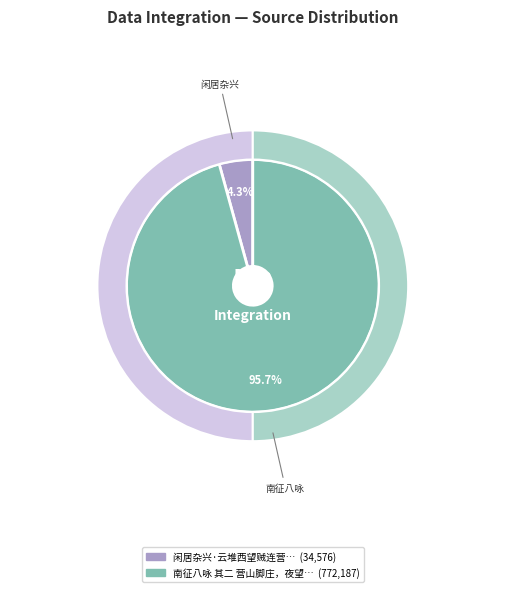

The 南征八咏 其二 营山脚庄，夜望贼垒作 slice represents 82% of the pie. True or false?

False